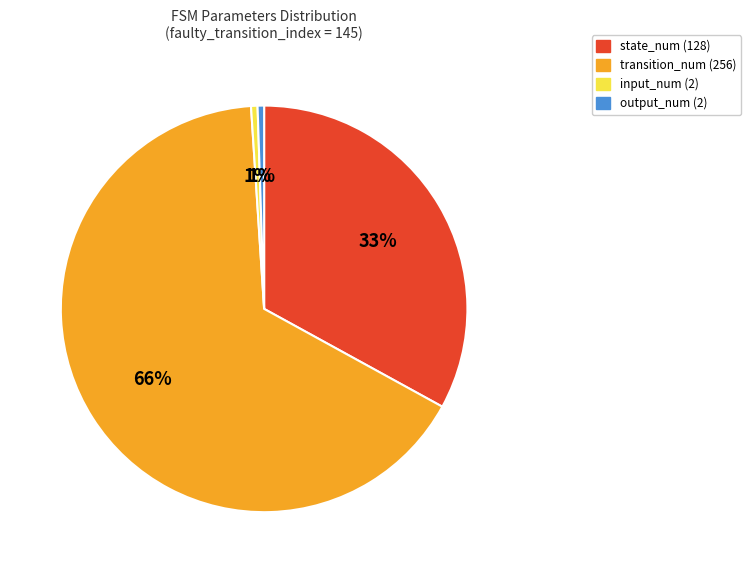

What percentage is the input_num slice, to the nearest percent?

1%